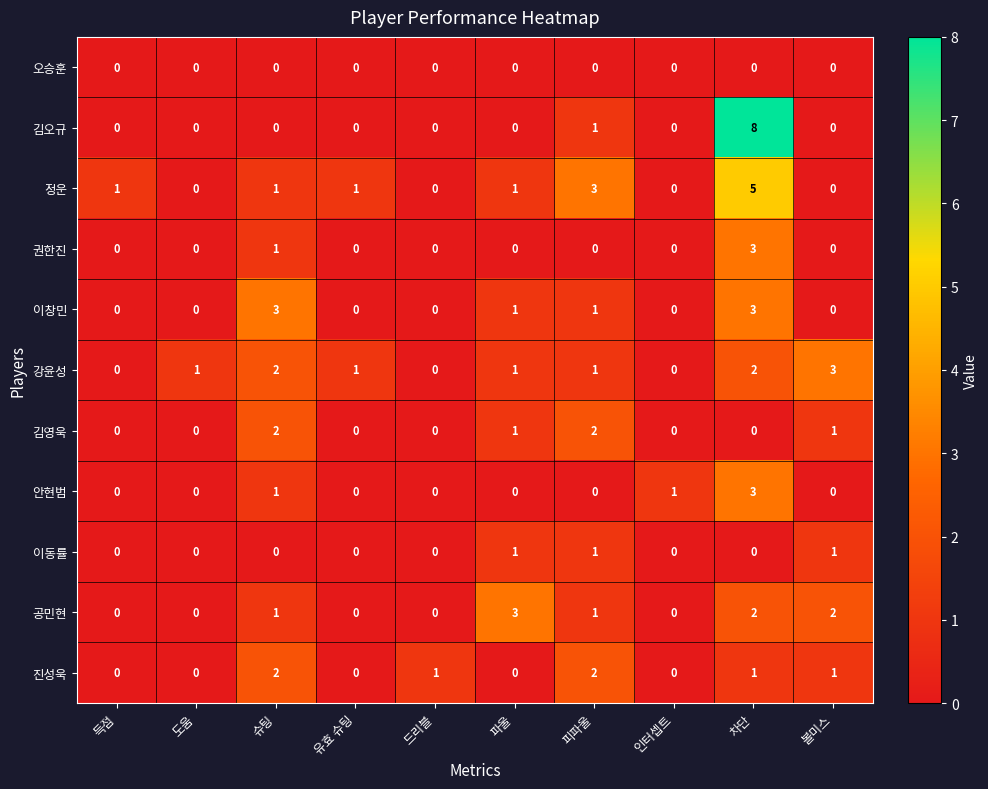

Is it true that 김오규 equals 5 at 인터셉트?

False